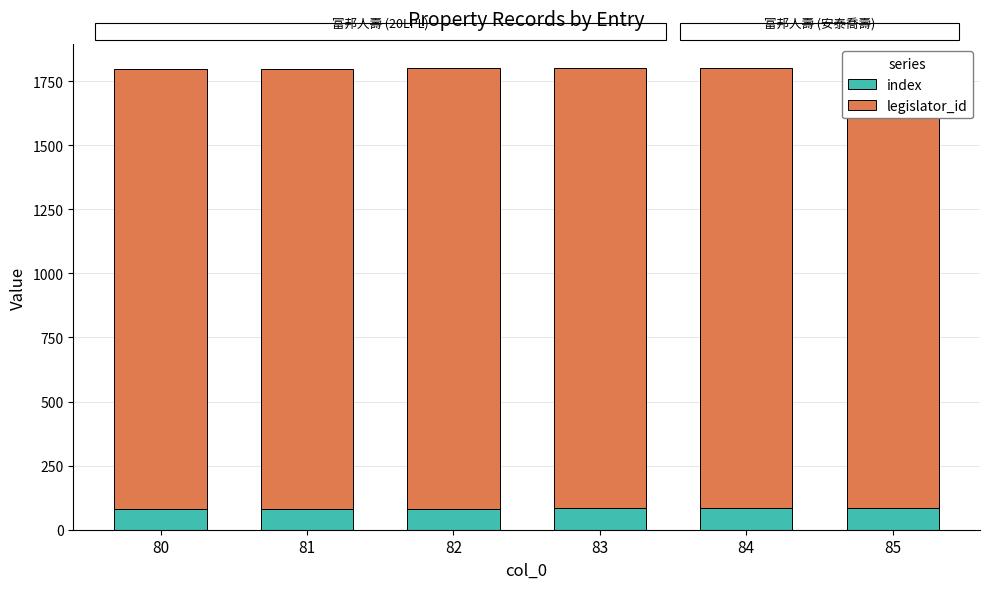

How many categories are shown in the chart?

6